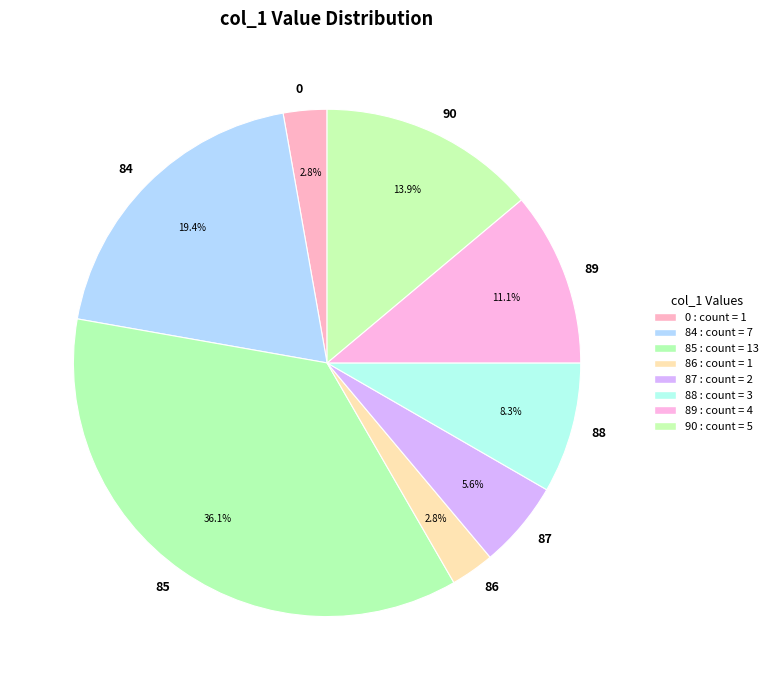

Does any single category account for the majority?

No